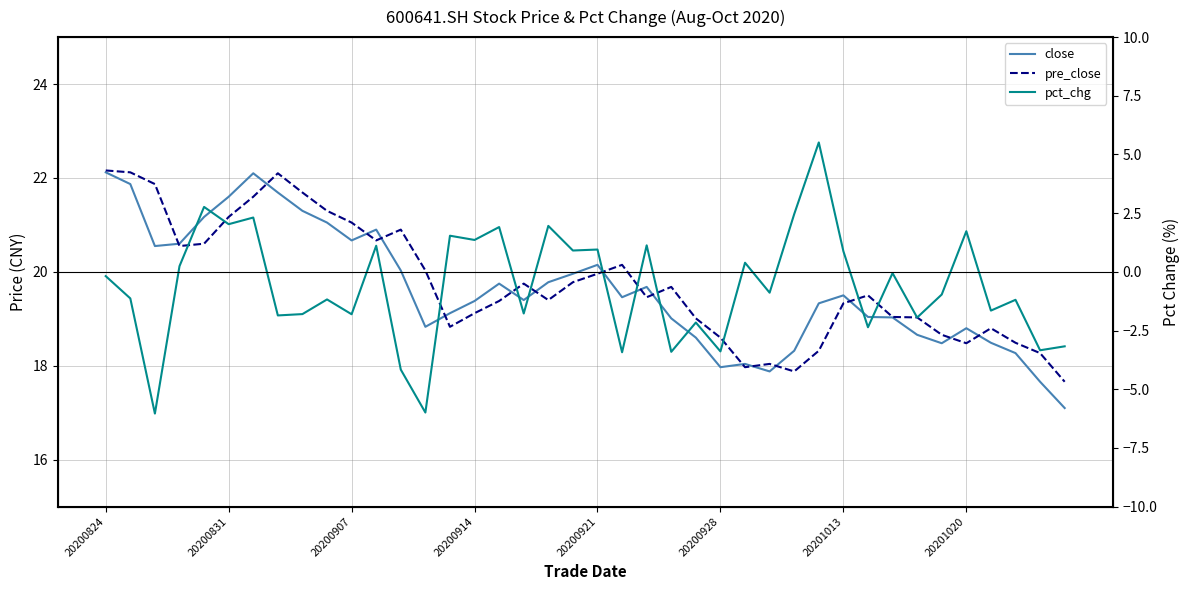

In close, how many points are higher than both neighbors (excluding endpoints)?

8